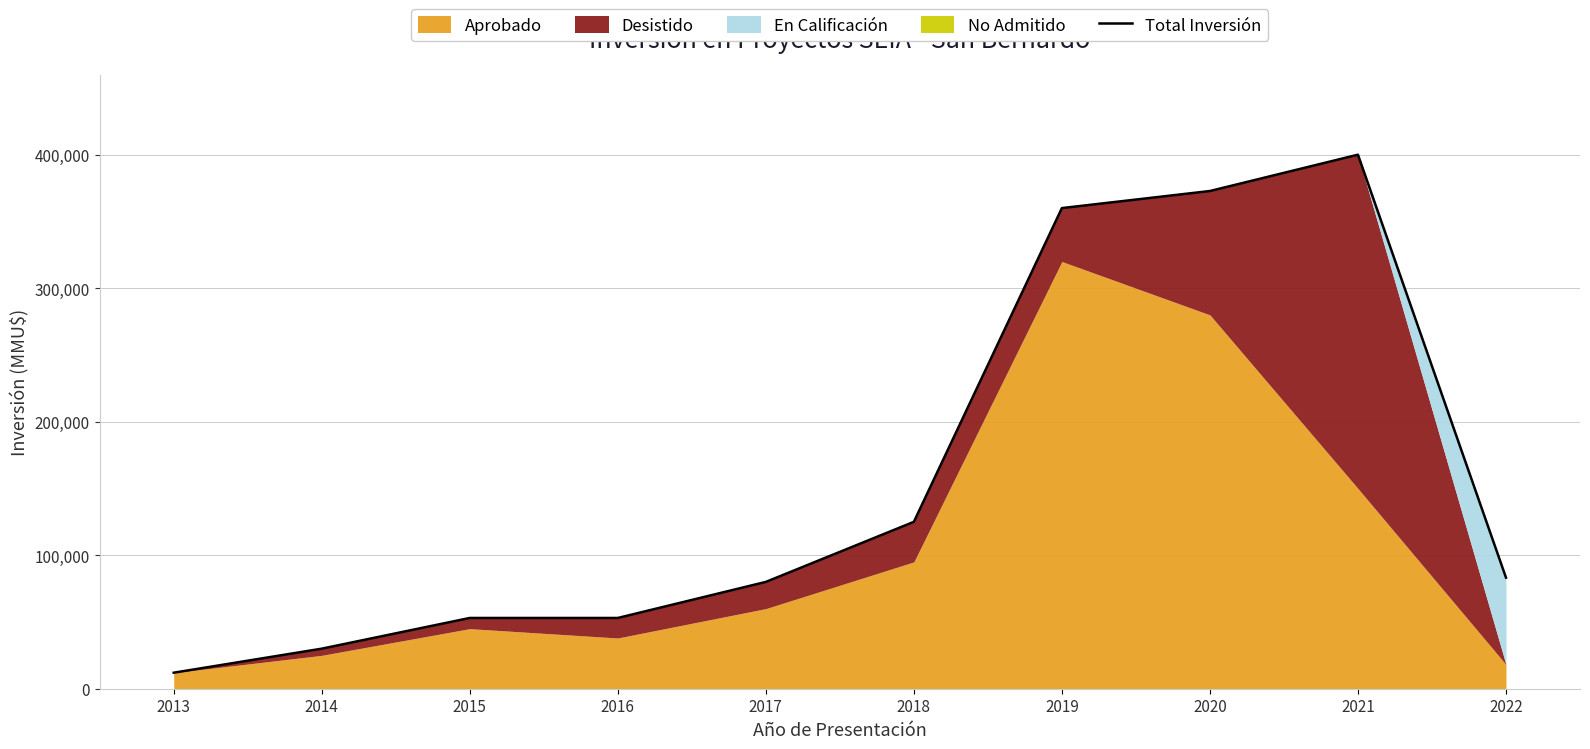

What is the average value?

156901